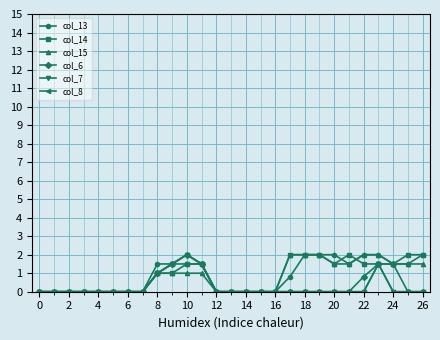

At which label is col_7 closest to 1?

8